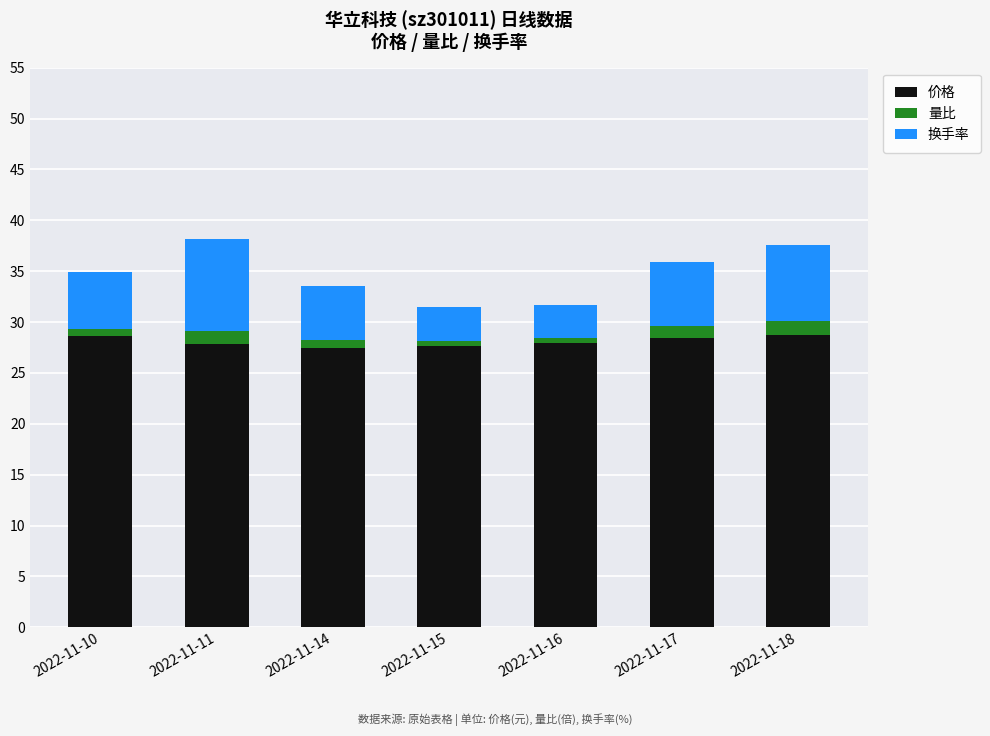

What is the highest value of the 价格 series?

28.7